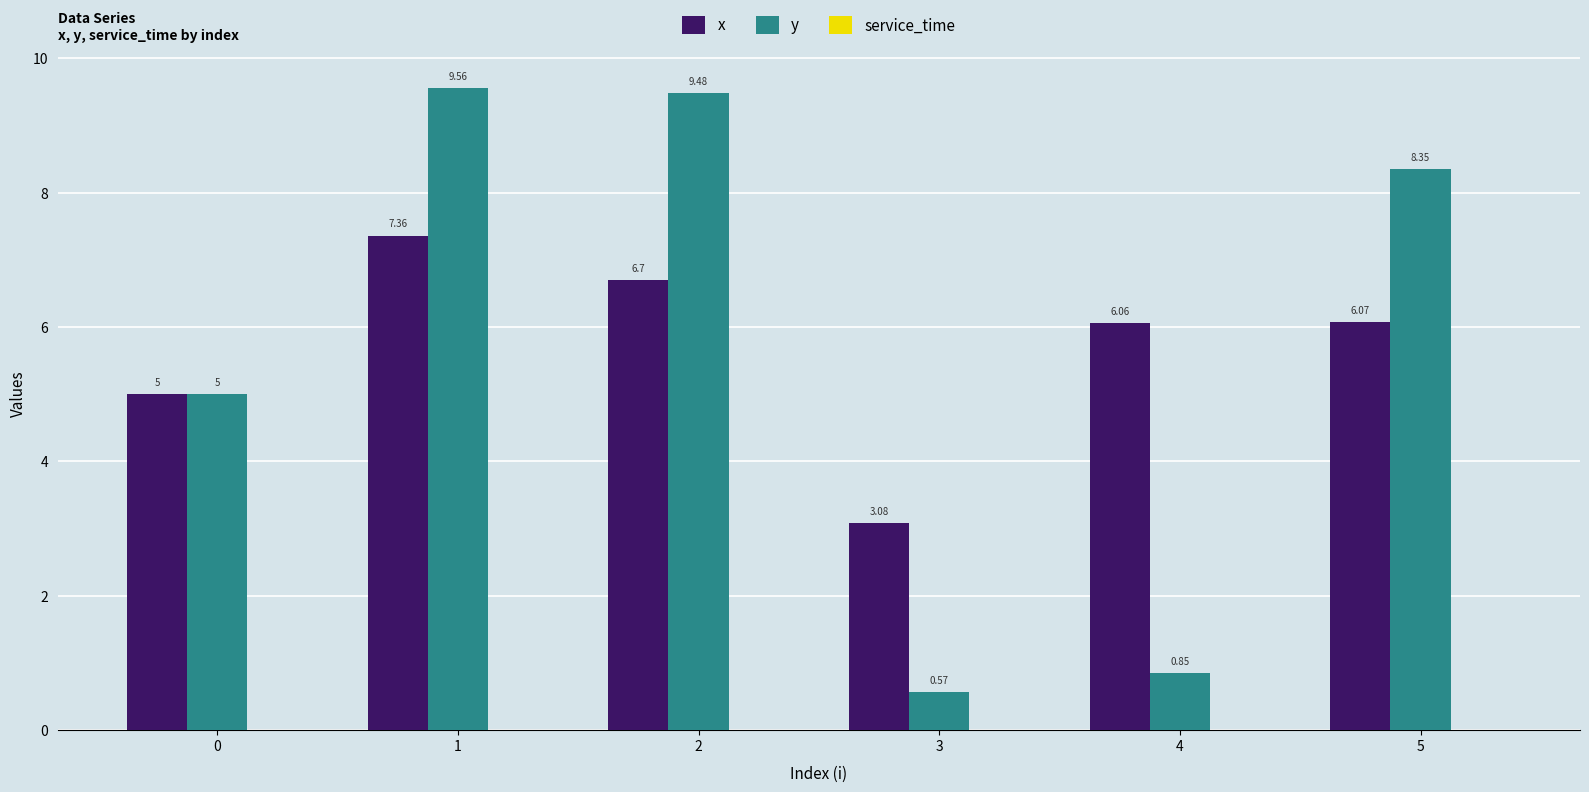

What is the total value across all series at 0?

10.0